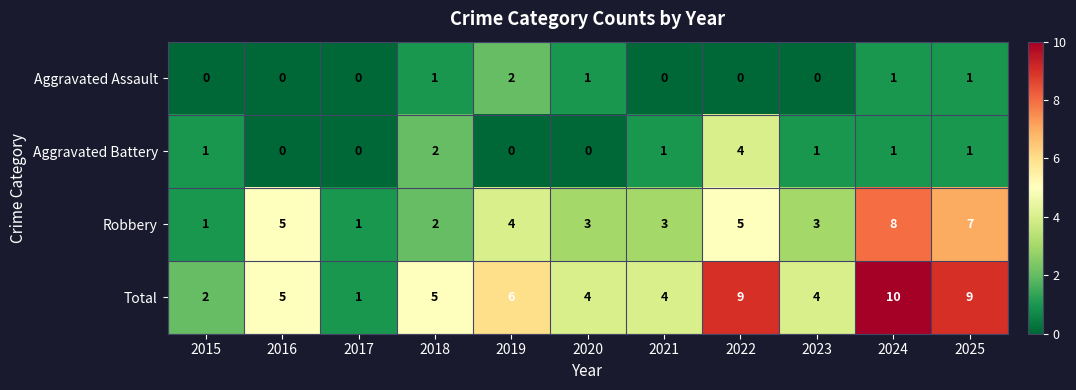

What is the maximum value shown in the chart?

10